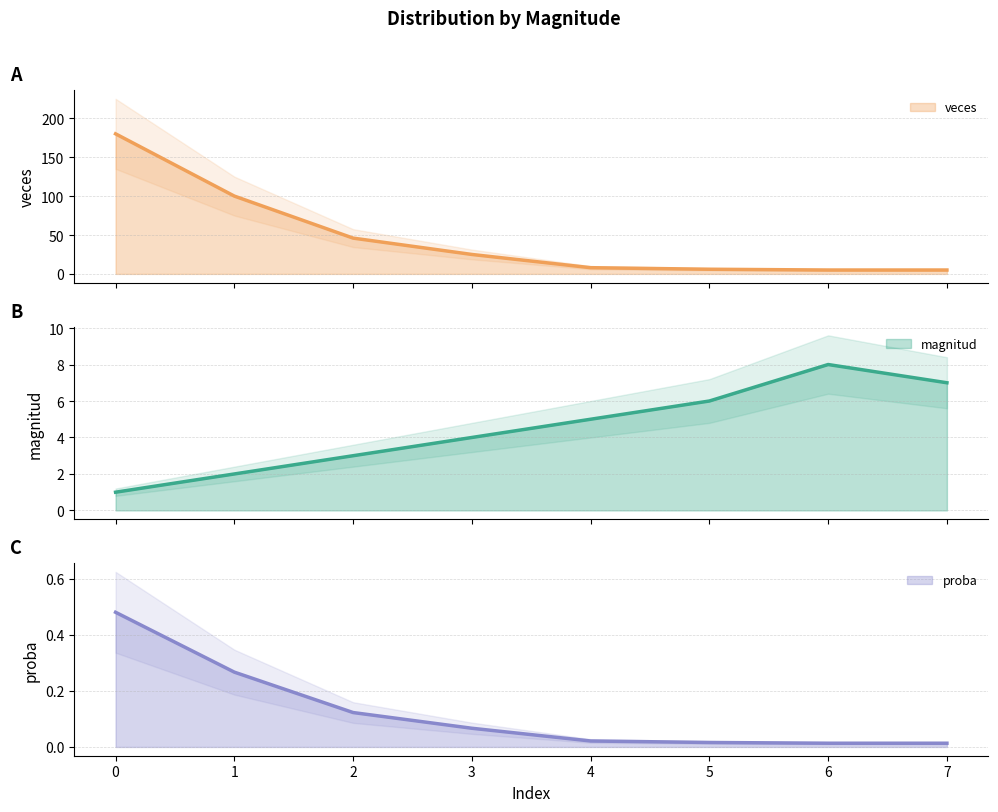

What is the average value of the proba series?

0.1